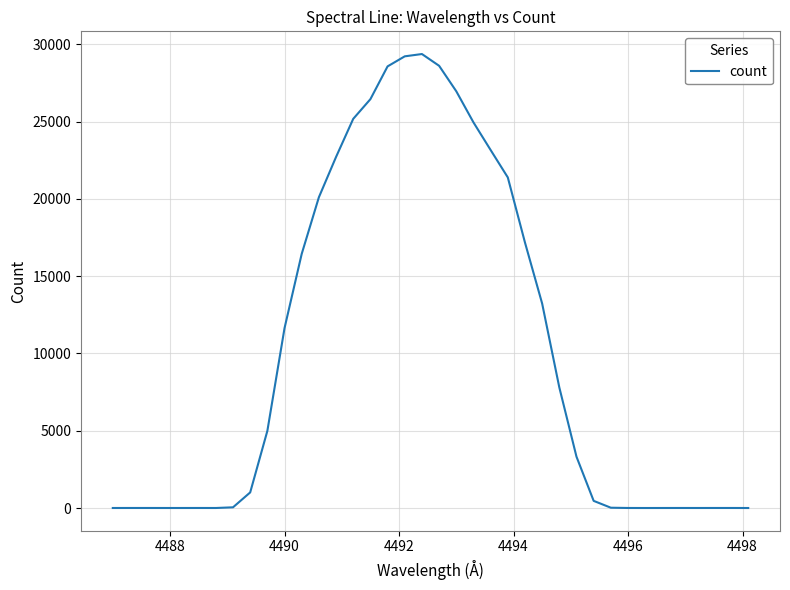

What is the maximum value shown in the chart?

29367